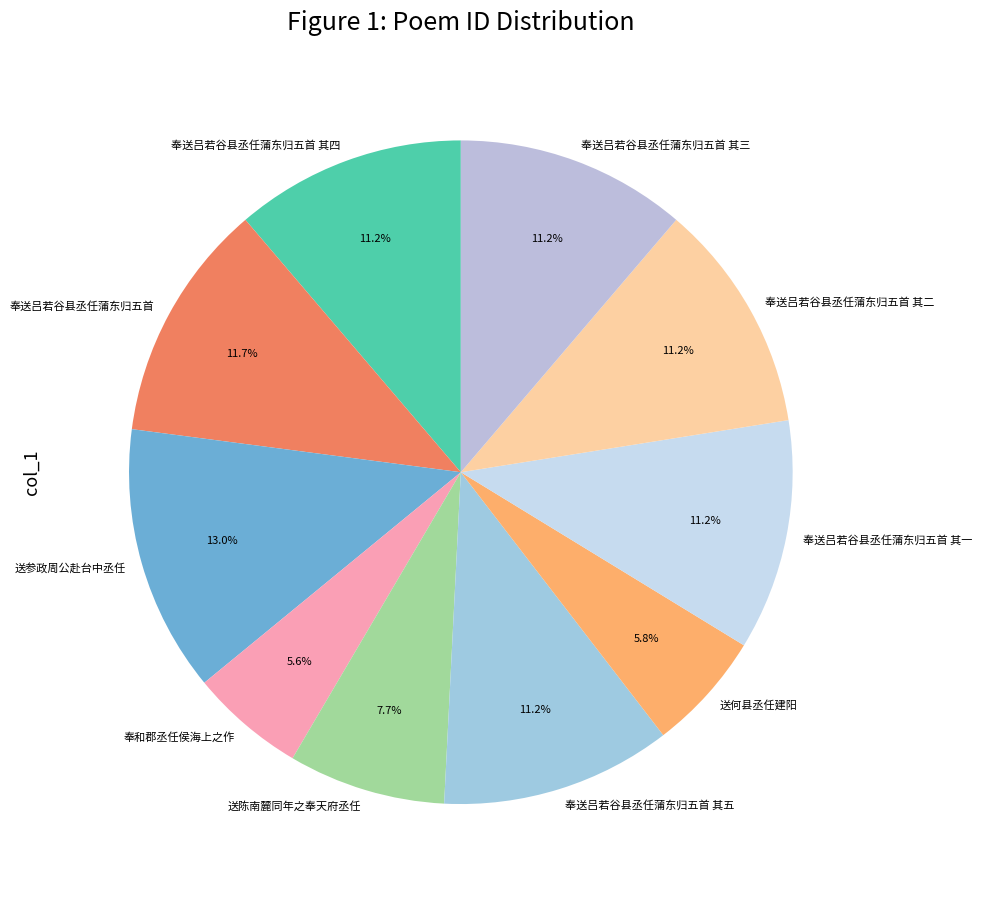

Count the number of slices in the pie.

10